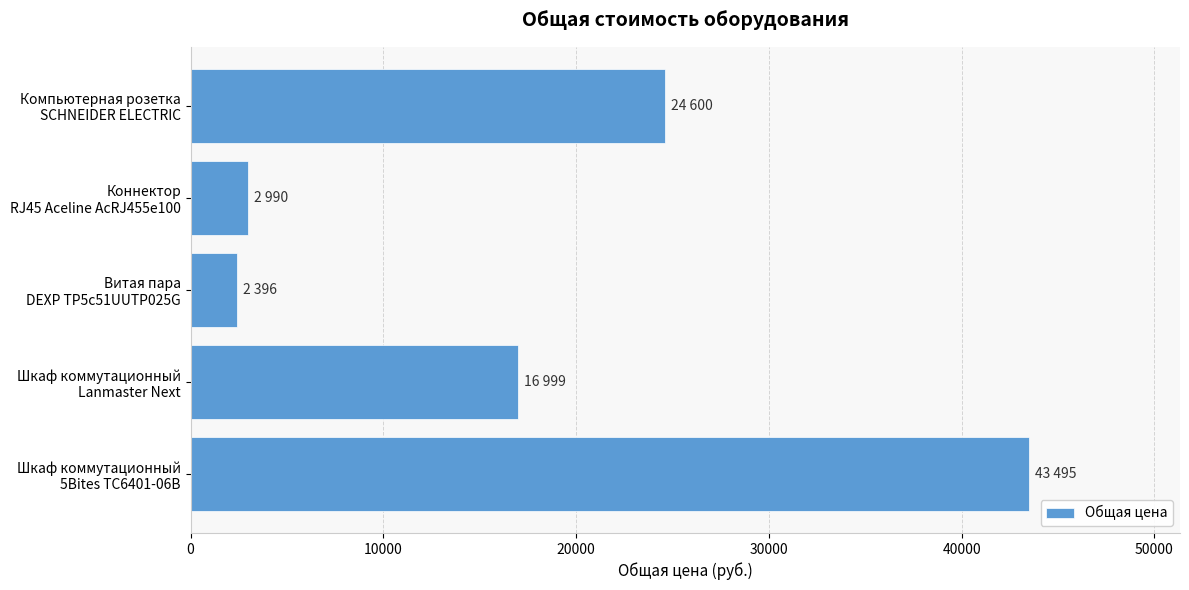

Which label corresponds to the smallest value in the chart?

Витая пара
DEXP TP5c51UUTP025G